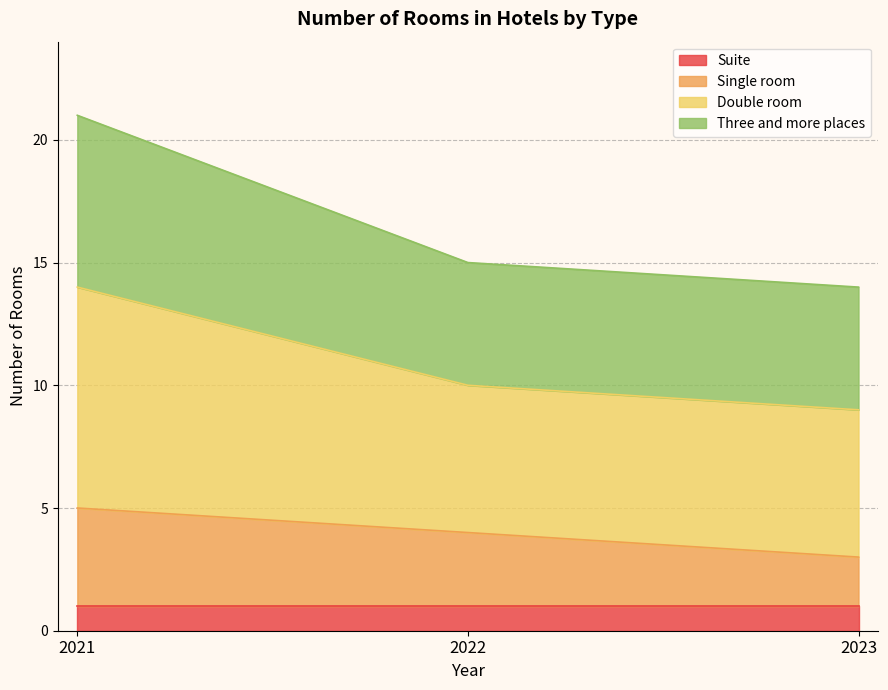

Which series changed the most between 2021 and 2022?

Double room